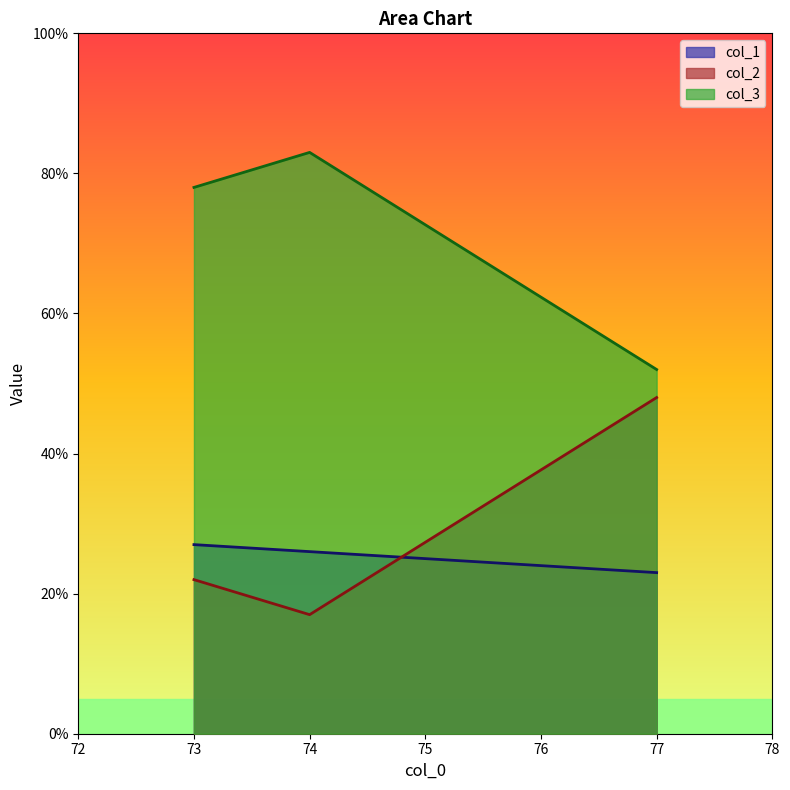

What is the greatest value displayed?

83